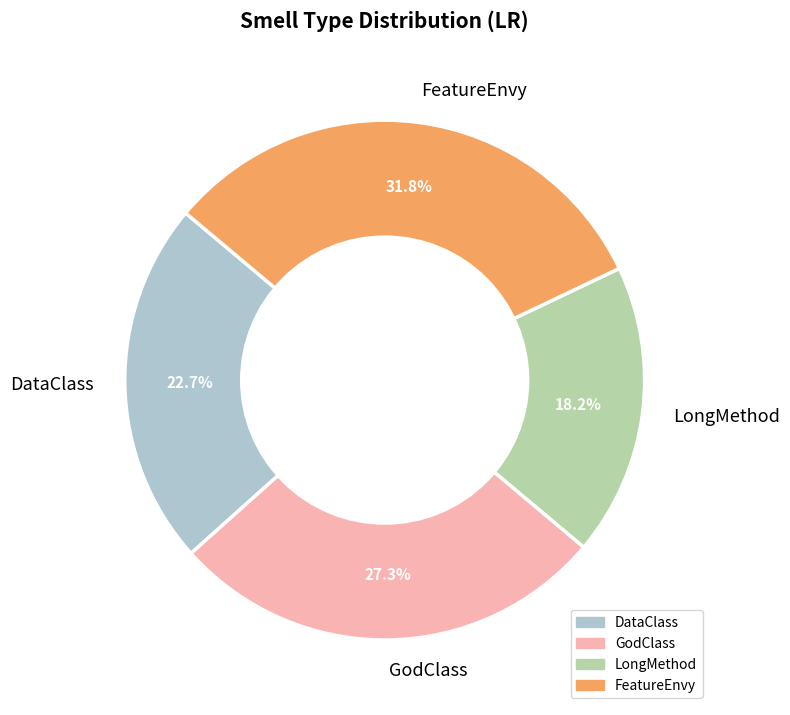

To the nearest percent, what is the difference between the LongMethod and DataClass slice percentages?

5%